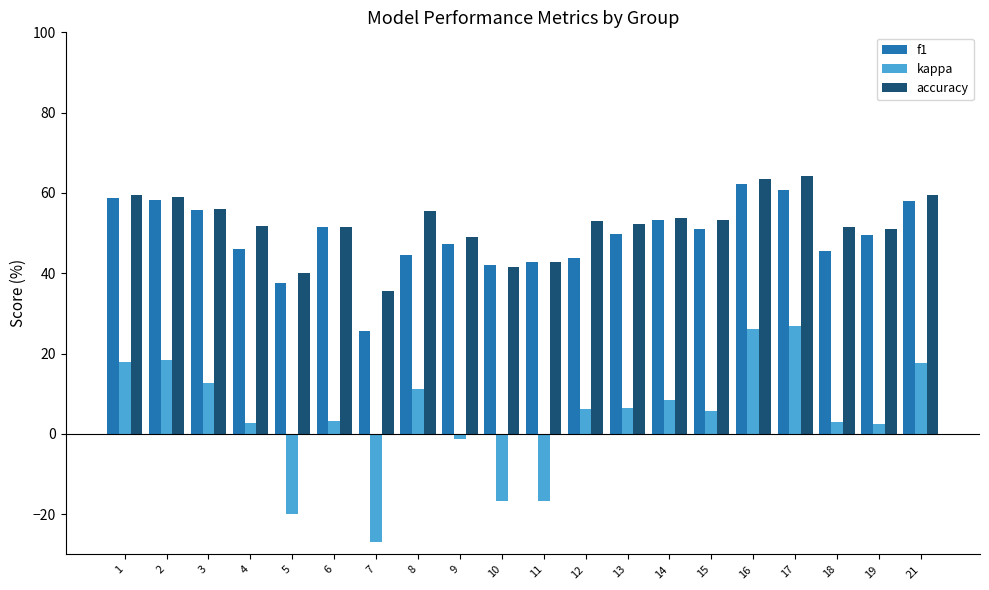

What is the maximum value shown in the chart?

64.3